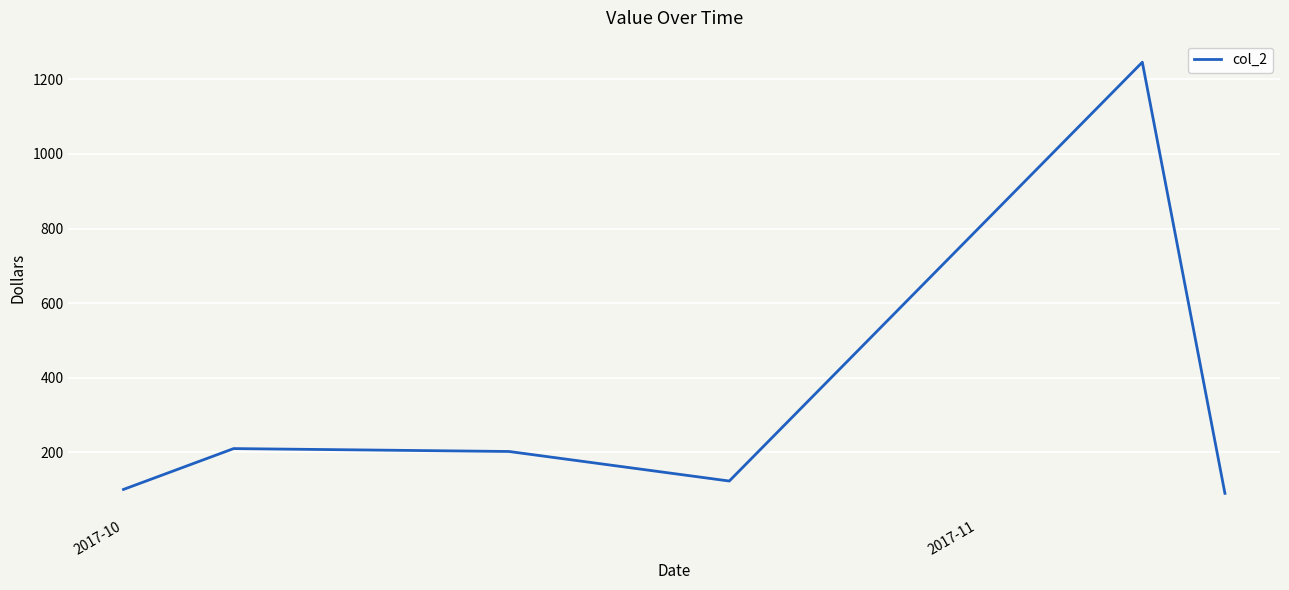

What is the smallest value displayed?

90.0